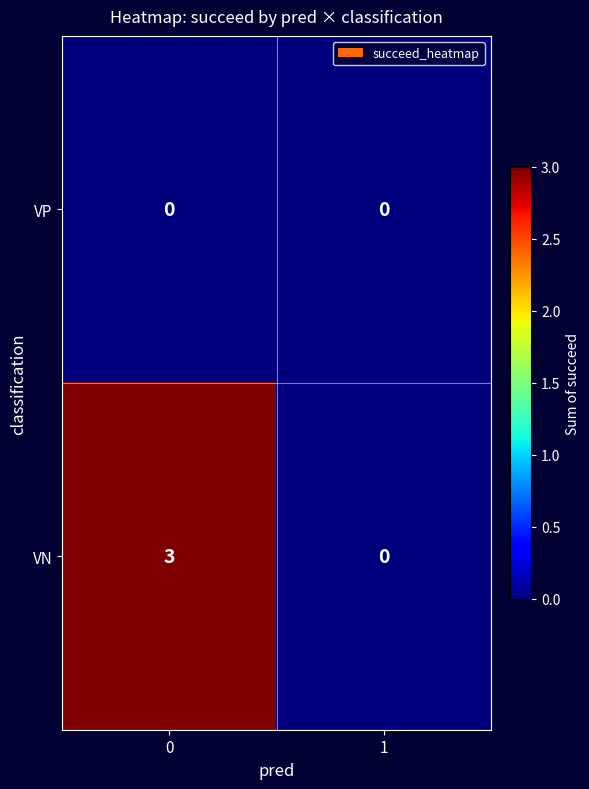

At 0, list the series in order from largest to smallest.

VN, VP